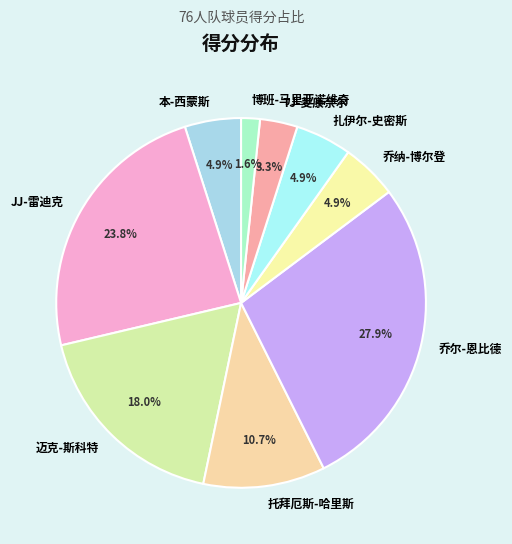

What percentage is the 扎伊尔-史密斯 slice, to the nearest percent?

5%